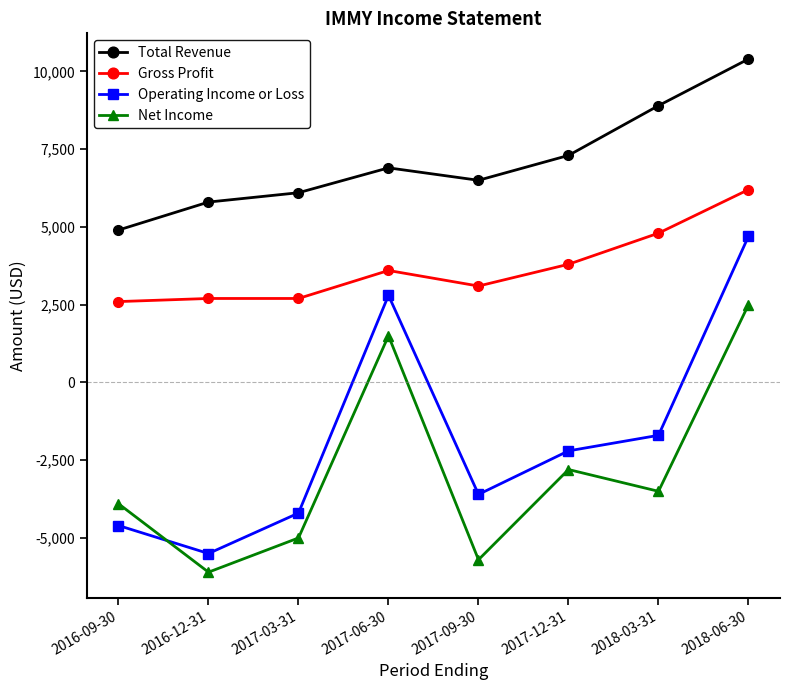

At which label does Net Income first exceed -3500?

2017-06-30